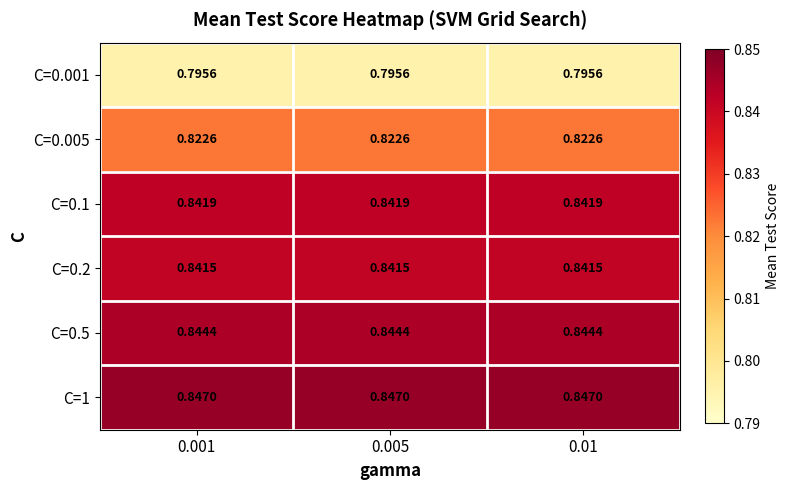

List the series in order of their peak value, lowest first.

C=0.001, C=0.005, C=0.2, C=0.1, C=0.5, C=1